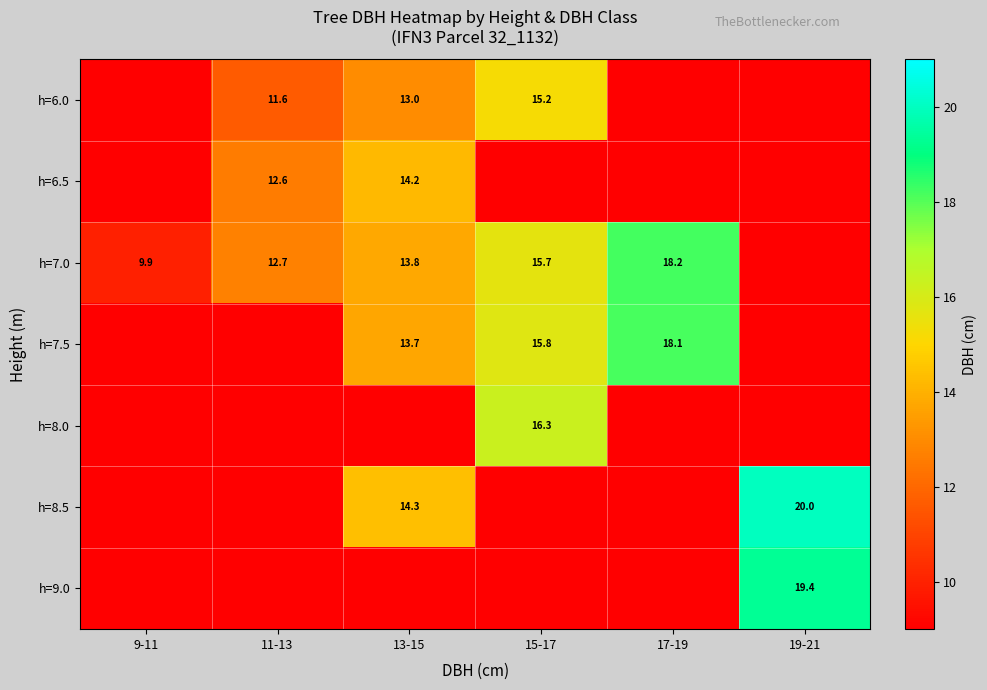

The h=6.0 series shows 11.6 at 11-13. True or false?

True